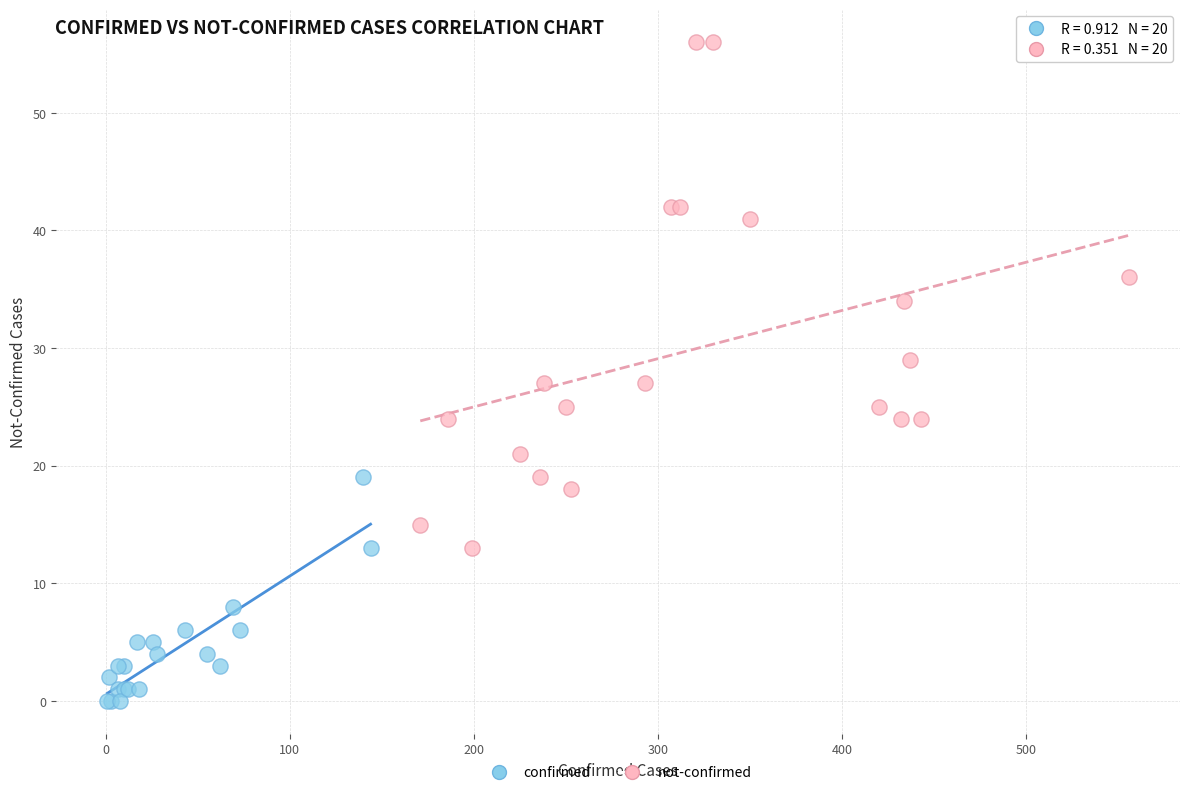

Which series has the widest spread of Y values?

not-confirmed